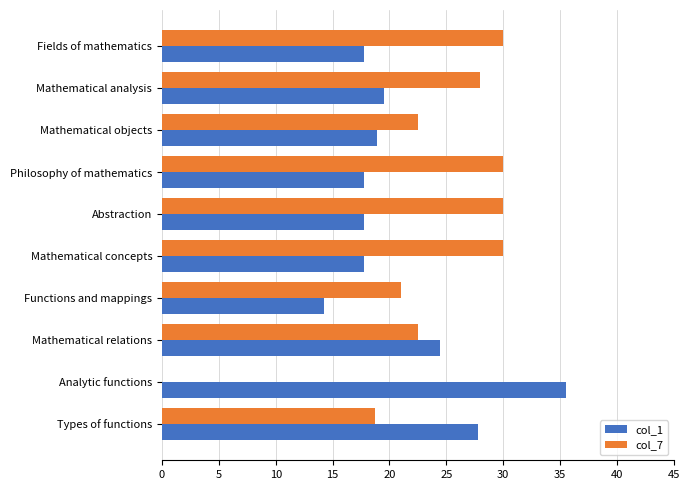

The value of col_1 at Types of functions is 27.8. True or false?

True